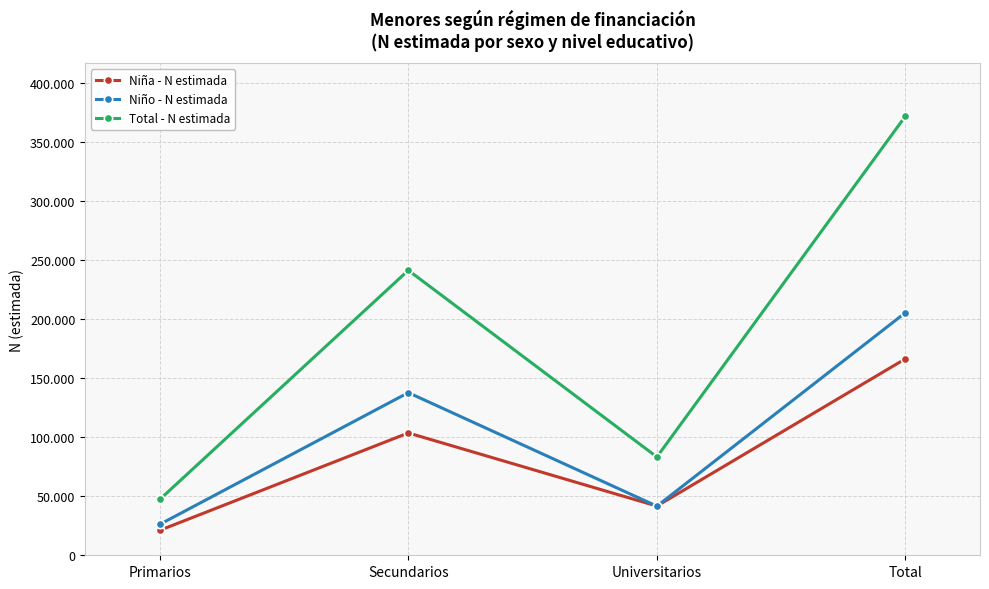

In Niño - N estimada, how many points are lower than both neighbors (excluding endpoints)?

1